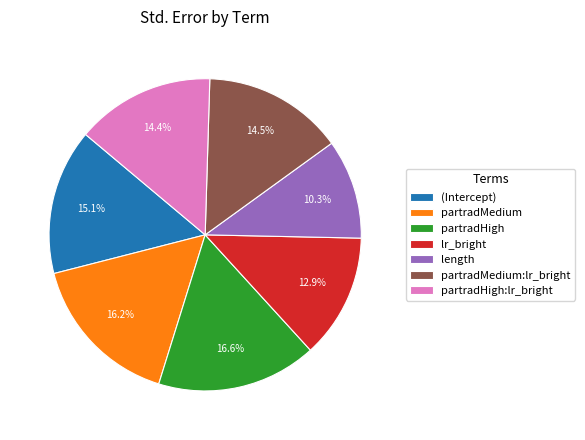

What is the smallest slice in the pie chart?

length